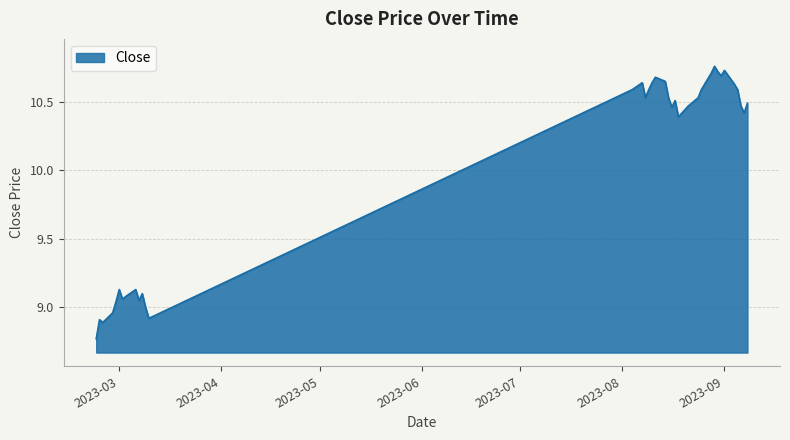

At which label does the data first exceed 10?

2023-08-04